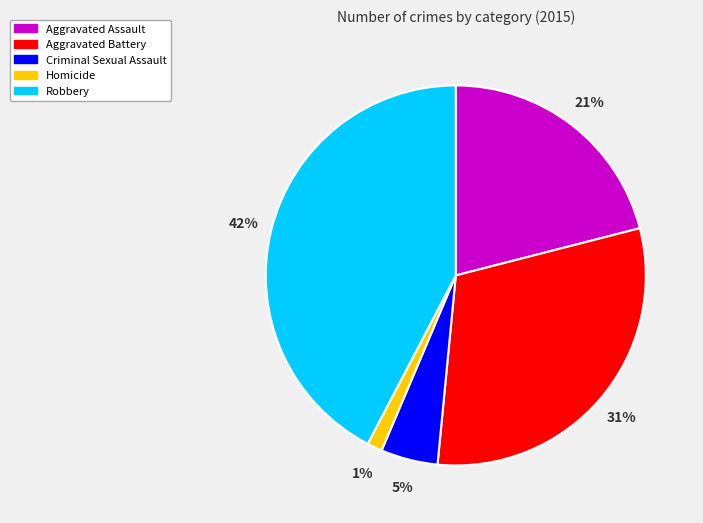

Is there a majority slice in this chart?

No